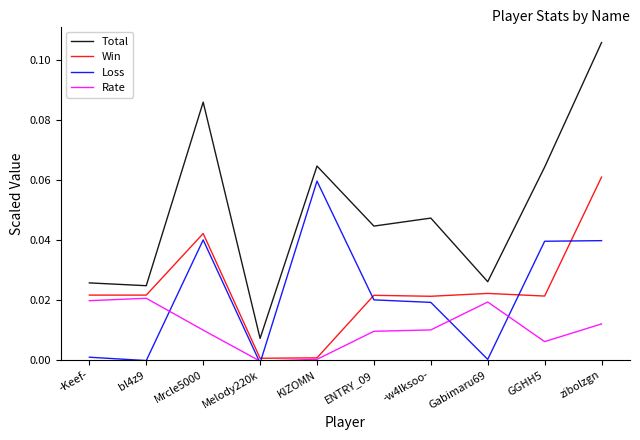

The Win series shows 0.0 at -Keef-. True or false?

True